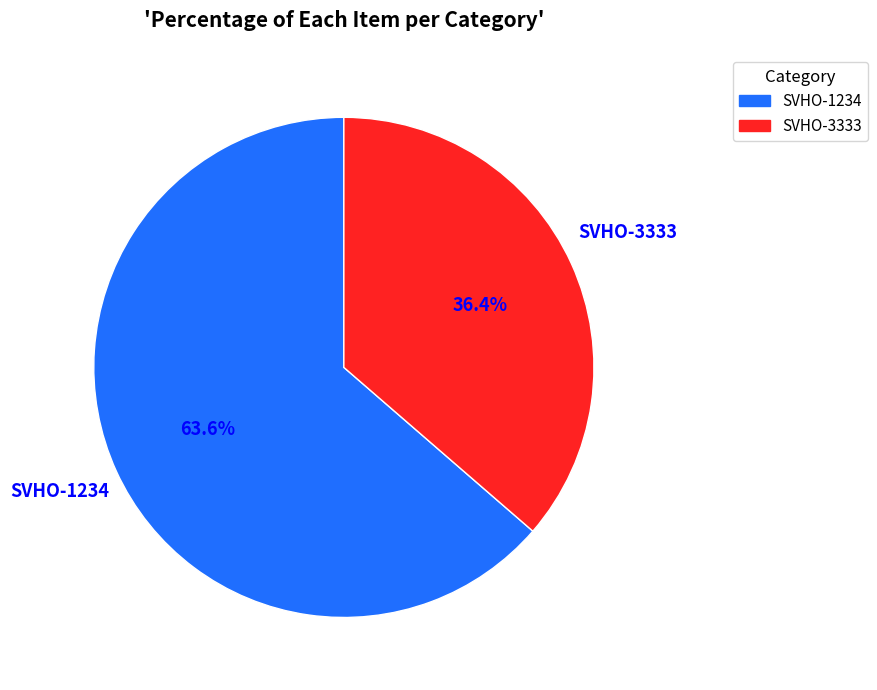

What is the majority slice?

SVHO-1234